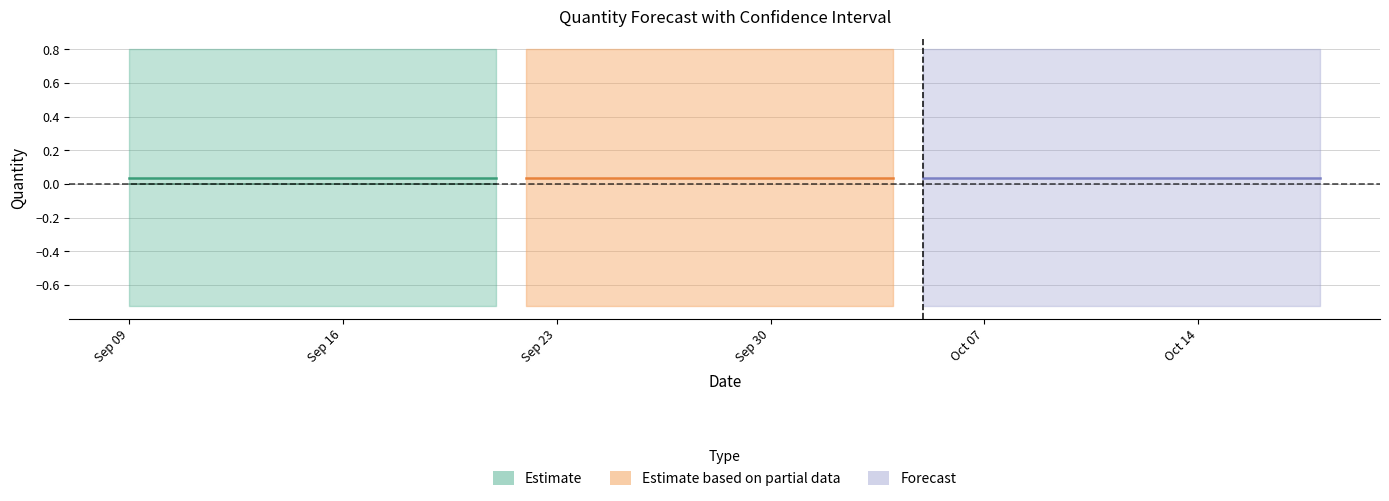

Is it true that Forecasted_Quantity equals 0.0 at 20?

False